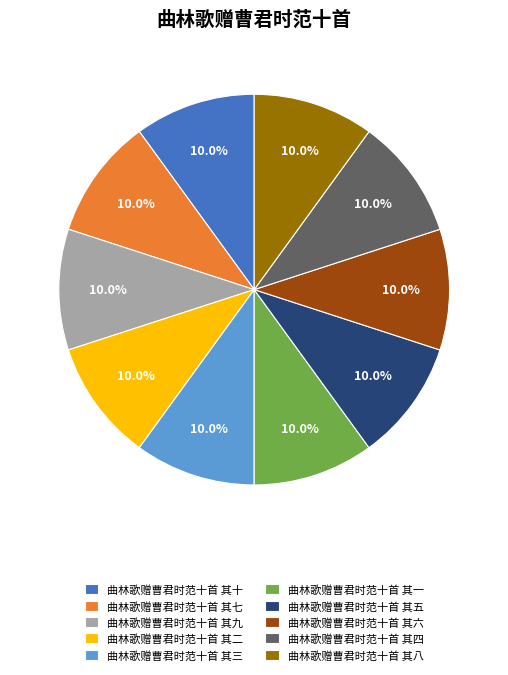

The 曲林歌赠曹君时范十首 其九 slice represents 18% of the pie. True or false?

False